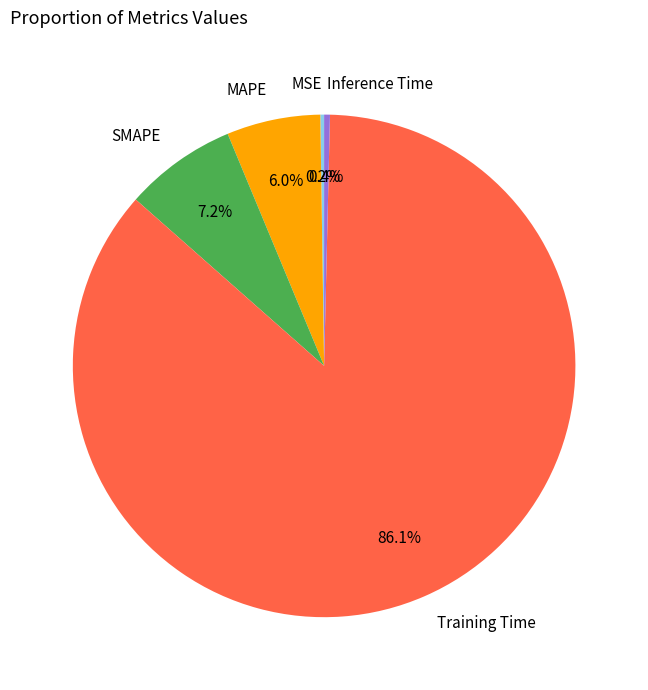

Is there a majority slice in this chart?

Yes